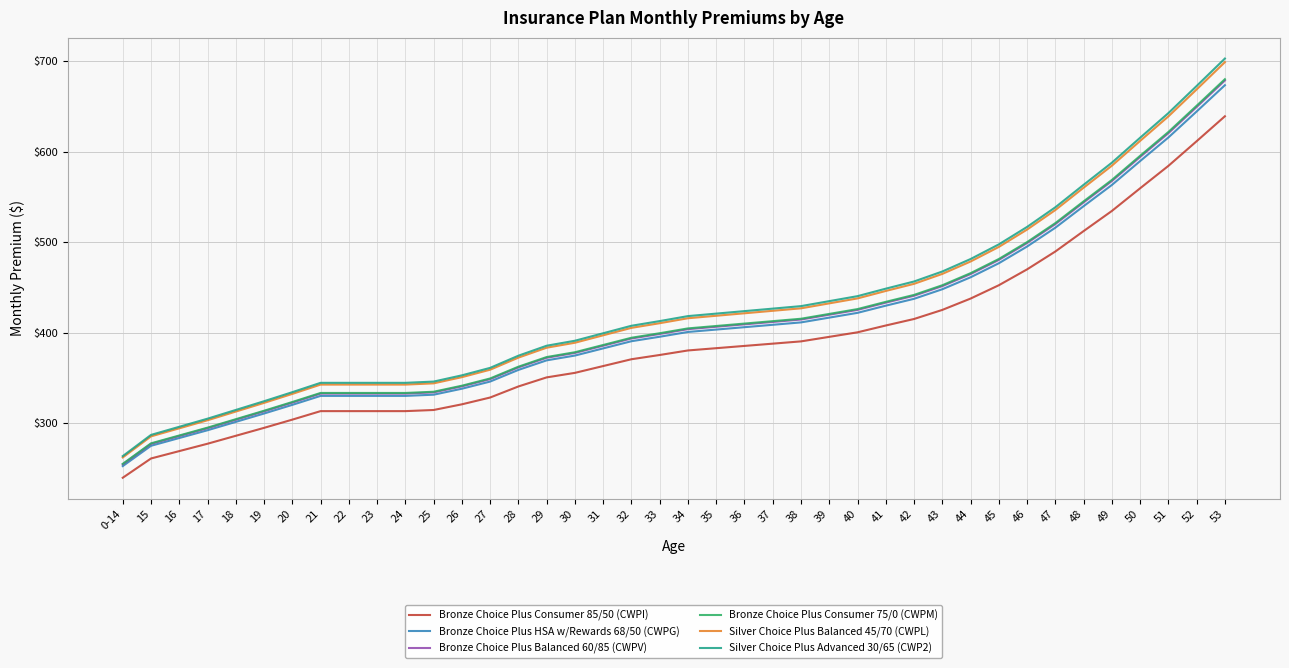

Where is Bronze Choice Plus HSA w/Rewards 68/50 (CWPG) nearest to the value 462?

44